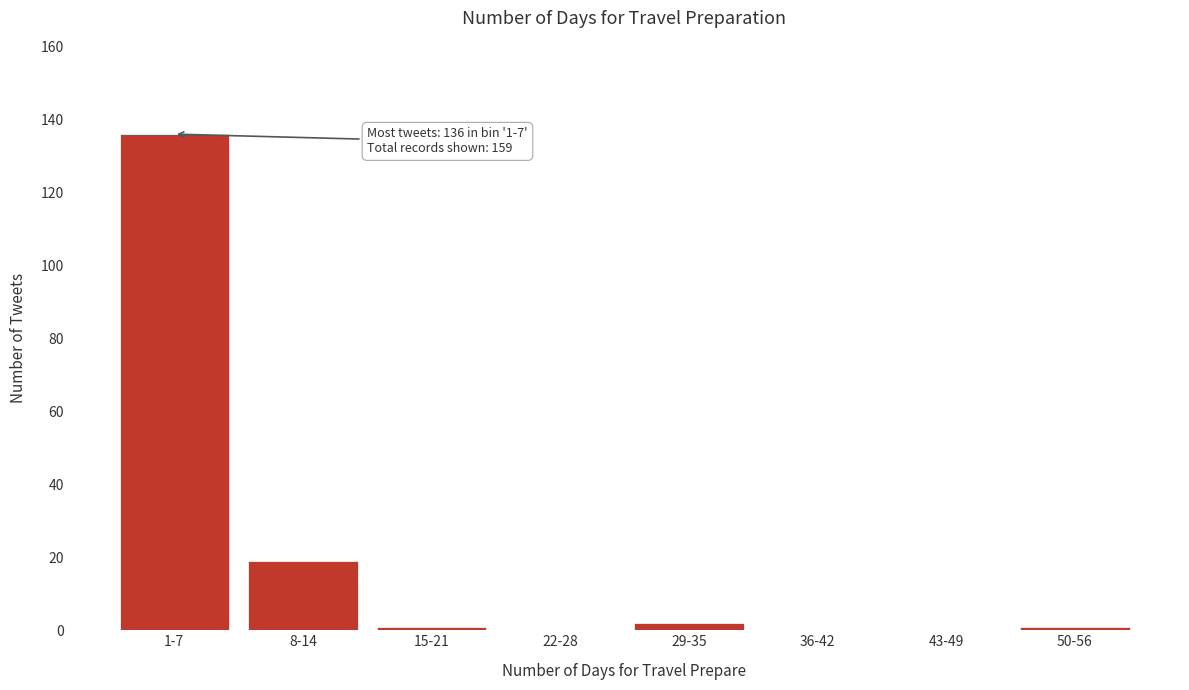

What is the sum of all values?

159